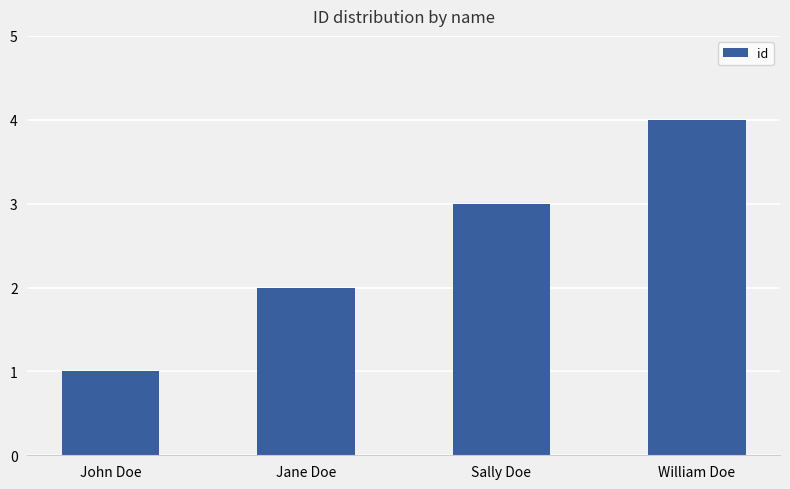

Reading left to right, list all the values displayed in this chart.

1	2	3	4